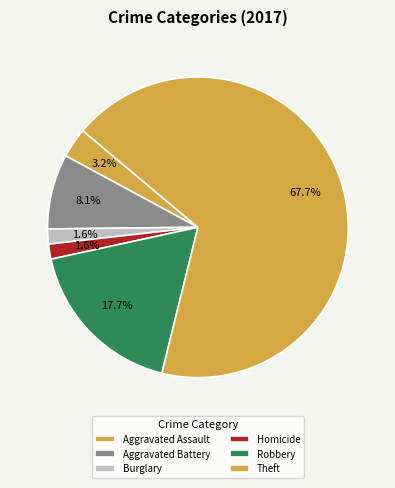

To the nearest percent, what is the combined percentage of Robbery and Theft?

85%